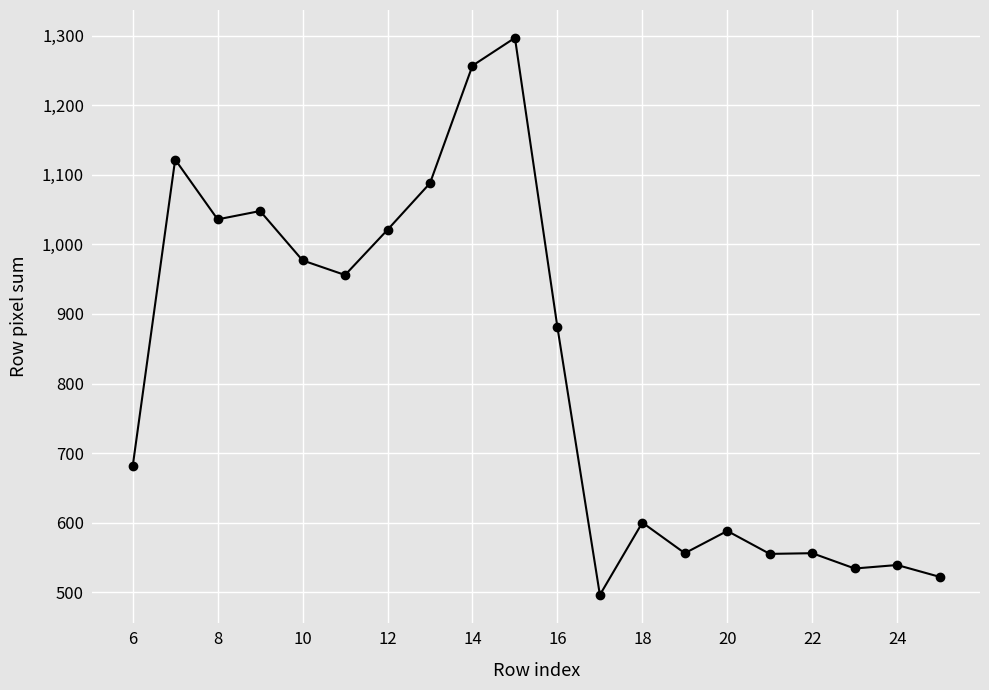

True or false: there are more than 2 points higher than both neighbors.

True